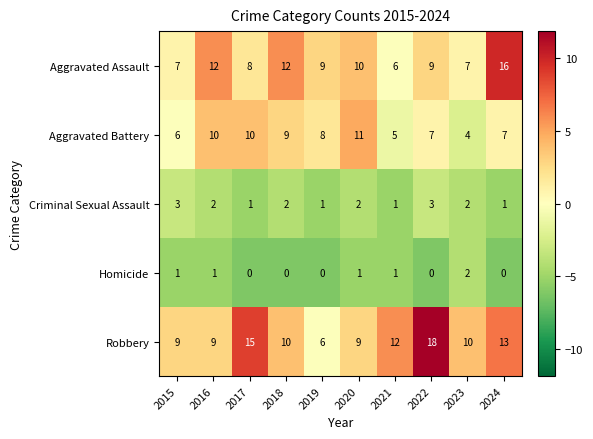

Which series has the largest range (max minus min)?

Robbery